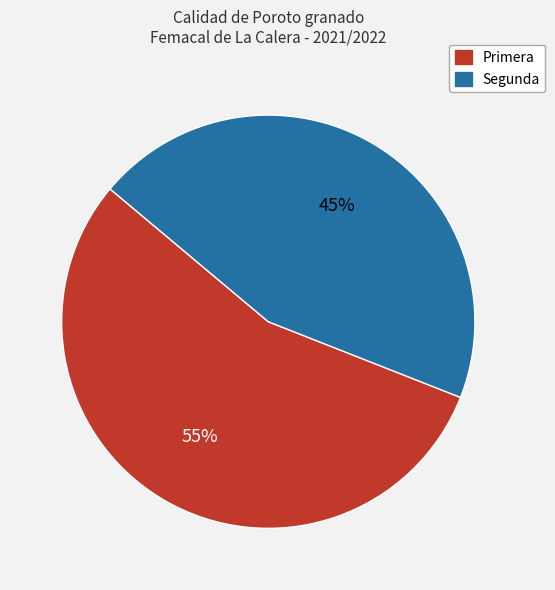

Is Primera the majority of the pie?

Yes